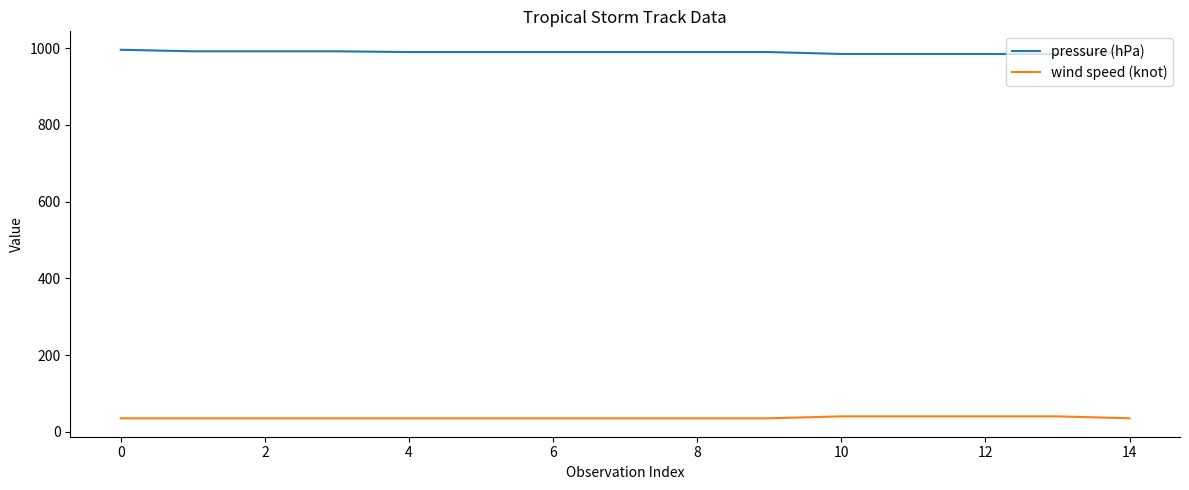

Rank the series by their maximum value, from lowest to highest.

wind speed (knot), pressure (hPa)